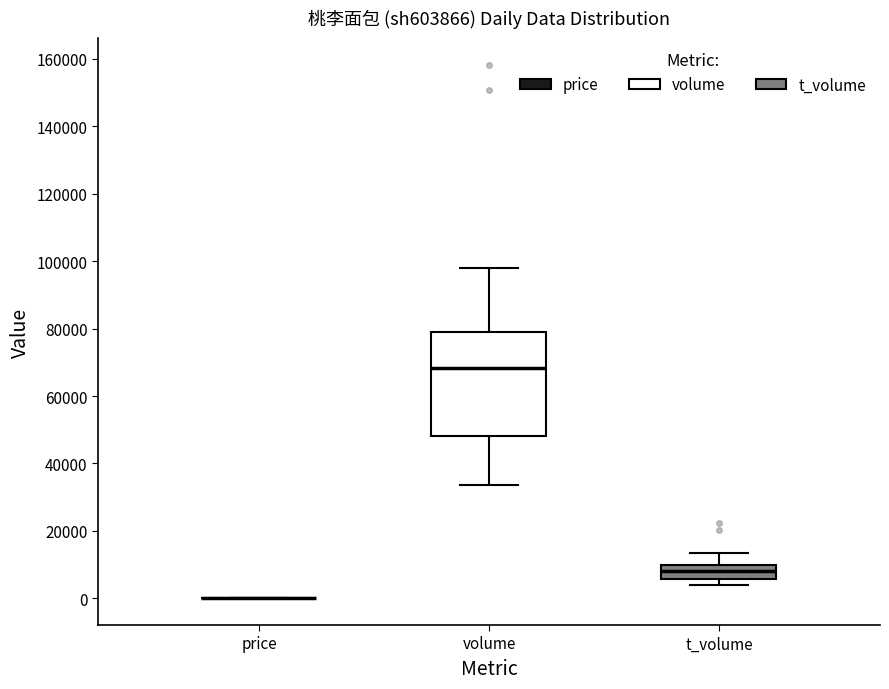

Reading left to right, read every box against the y-axis: the position of its median line, the range the box covers, and the ends of its whiskers. The values are not printed on the chart, so give them approximately, as read against the axis.

price: box collapsed to a line at 0, whiskers 0 to 0
volume: median 68000, box 48000 to 78000, whiskers 34000 to 98000
t_volume: median 8000, box 6000 to 10000, whiskers 4000 to 14000